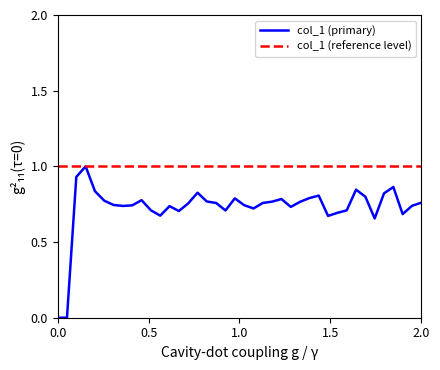

What is the highest value of the col_1 (primary) series?

1.0